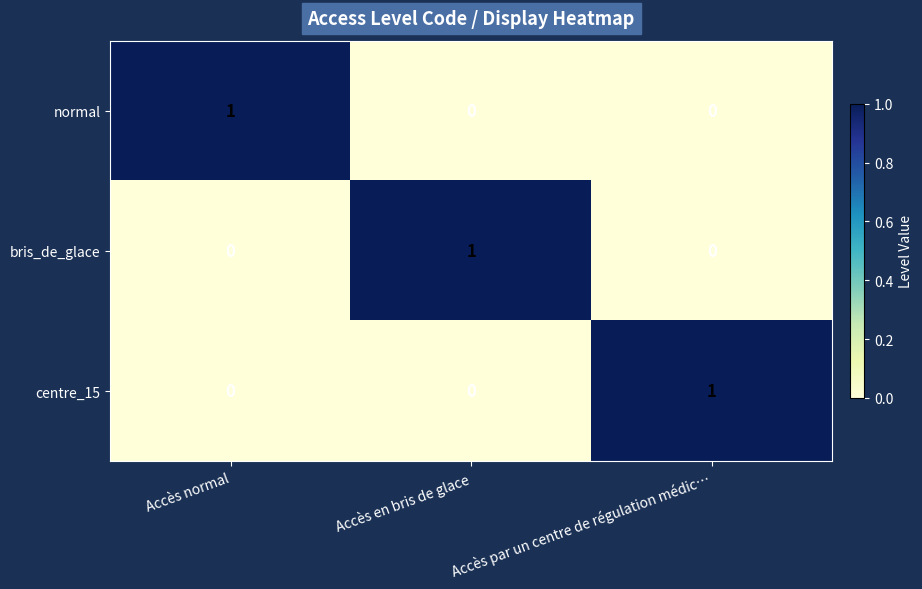

How many normal values are between 0 and 1?

3